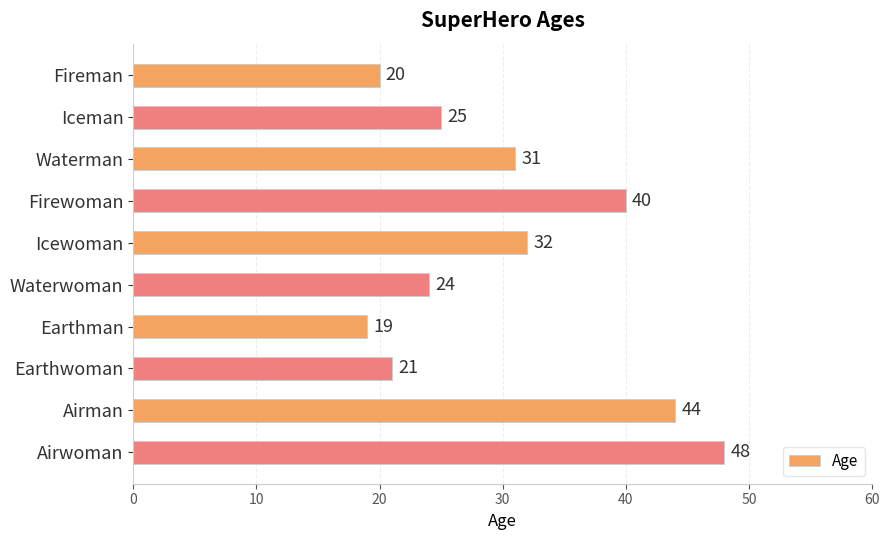

How many distinct data groups are displayed?

1